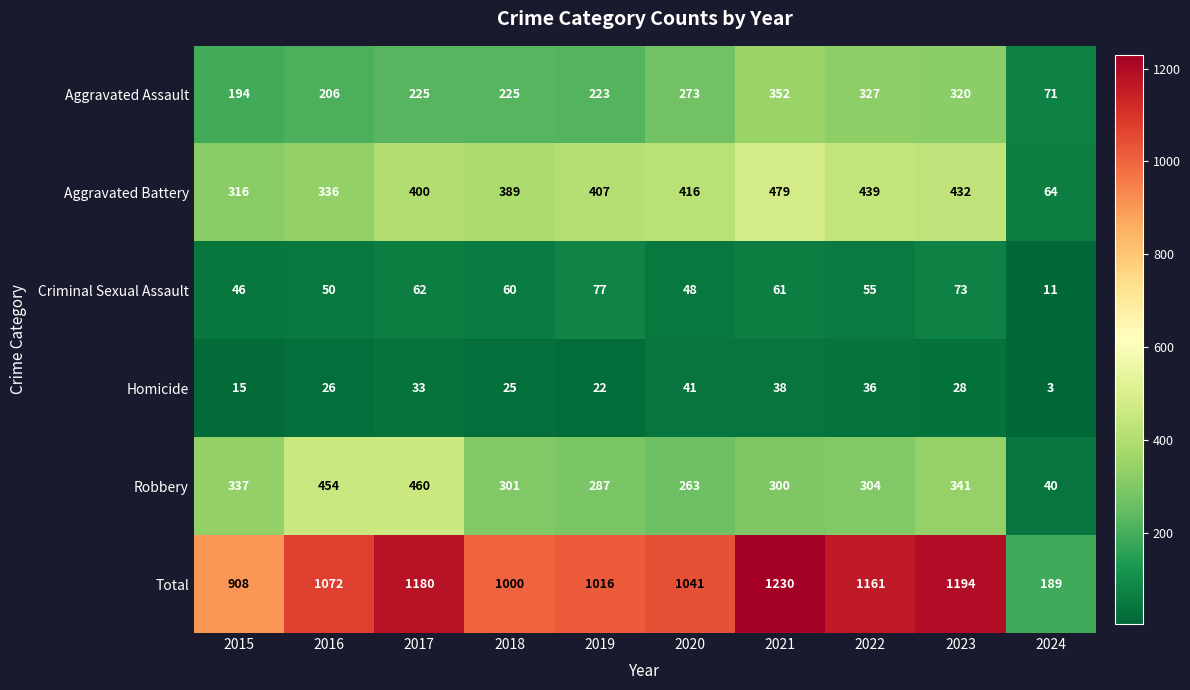

Rank the series by their maximum value, from lowest to highest.

Homicide, Criminal Sexual Assault, Aggravated Assault, Robbery, Aggravated Battery, Total